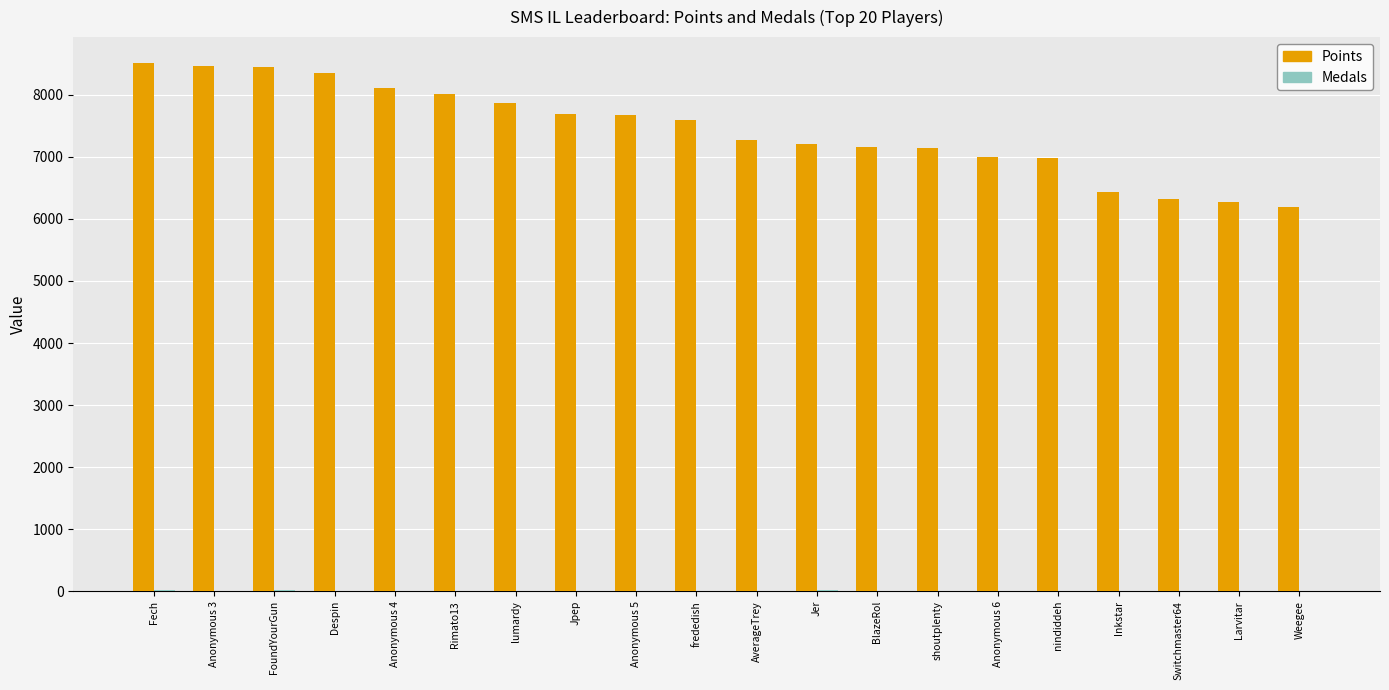

Is it true that Points equals 9523 at shoutplenty?

False